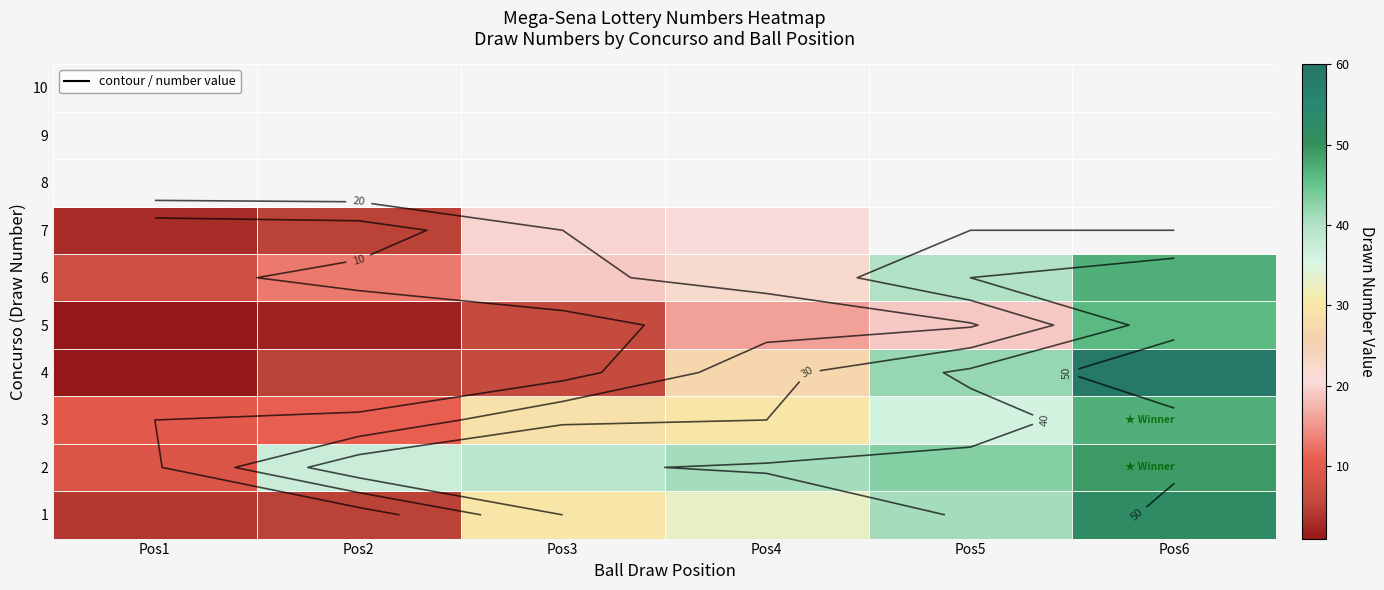

What is the maximum value shown in the chart?

59.0